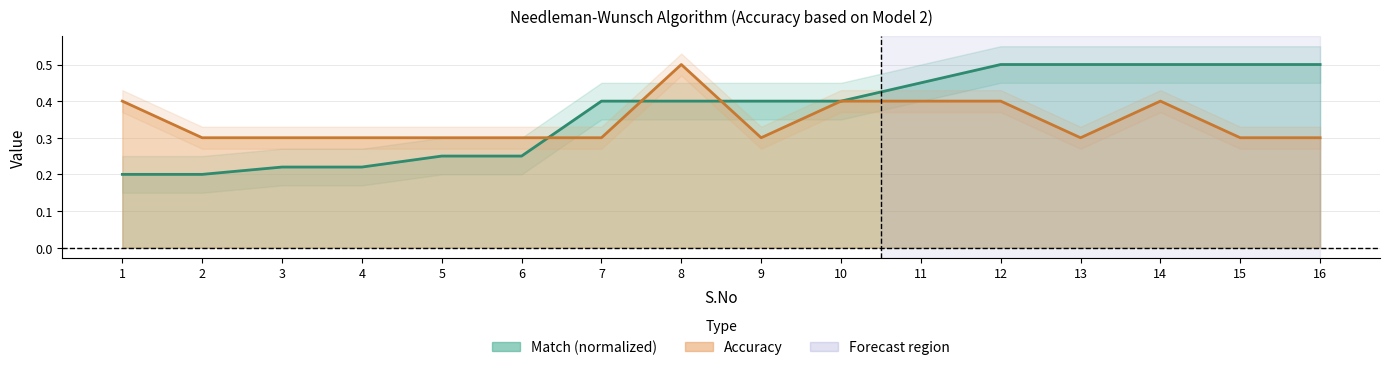

After their last crossing, which series has the higher values: Accuracy or Match?

Match